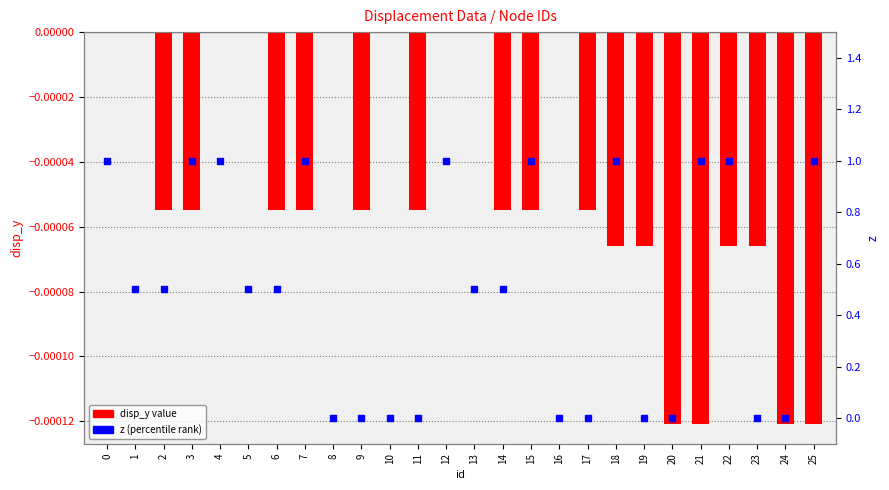

Is the value of disp_y at 21 greater than the value of z (percentile rank) at 8?

No